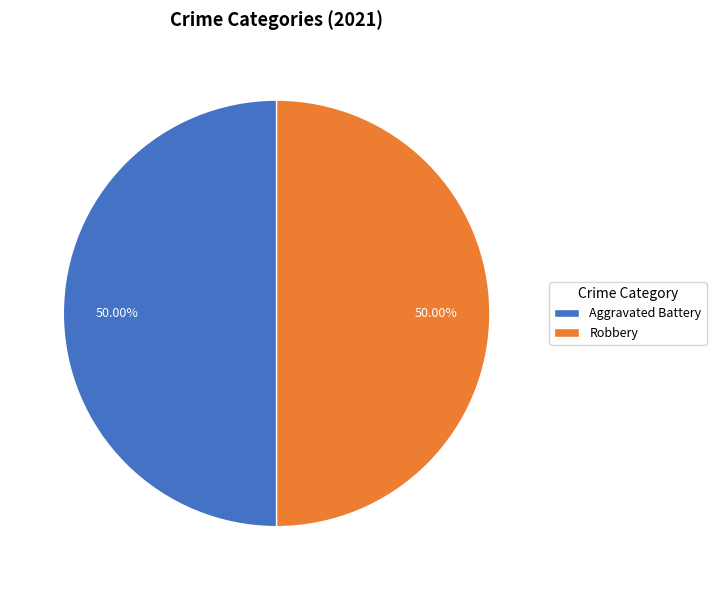

How many segments does this pie chart have?

2